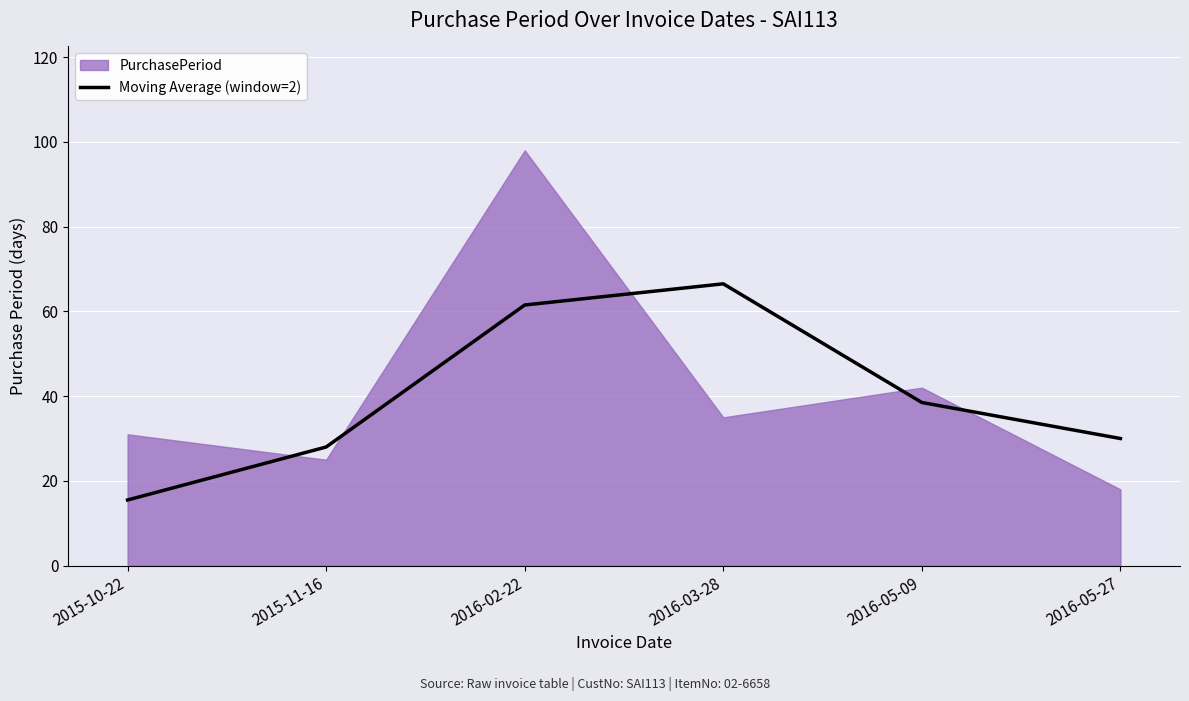

At which category does the data reach its first local peak?

2016-03-28